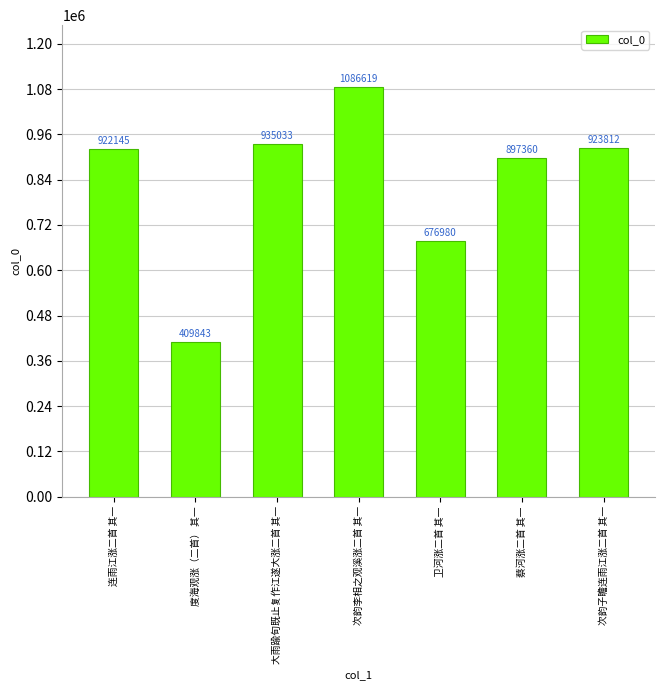

What is the sum of all values?

5851792